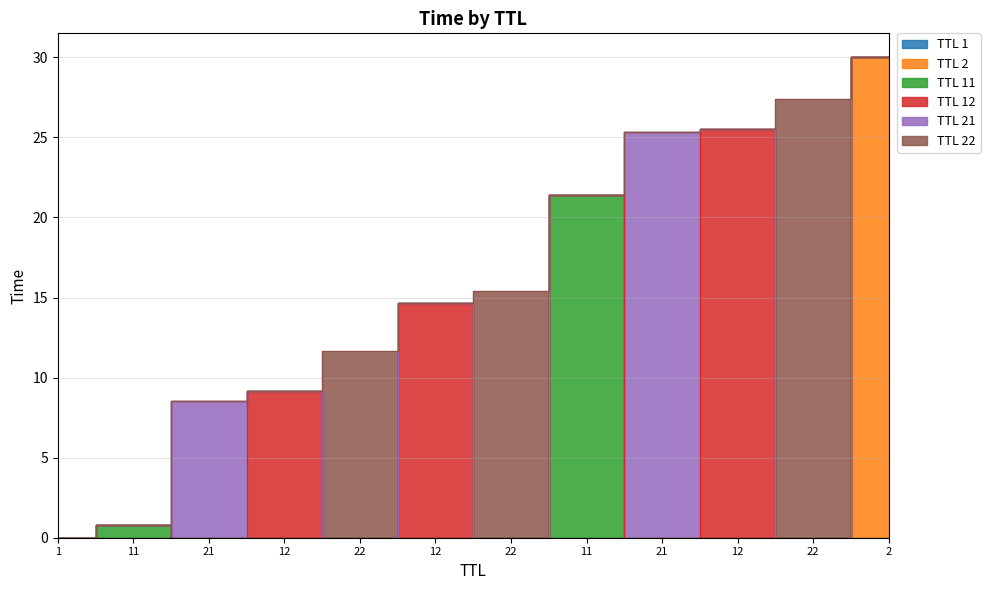

At how many categories does at least one series exceed 3?

10